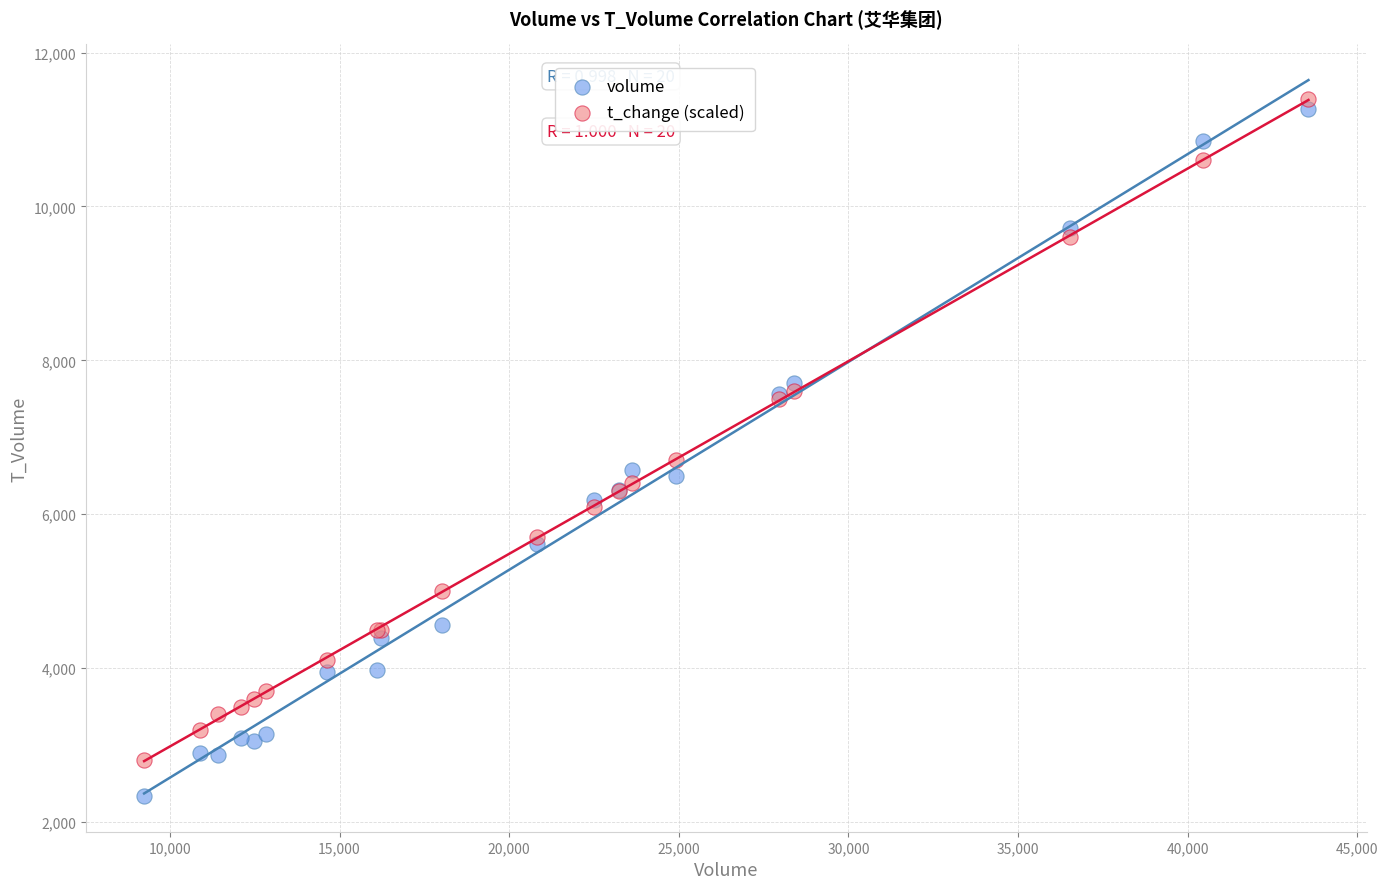

What is the X range (max minus min) for the scatter plot?

34320.0